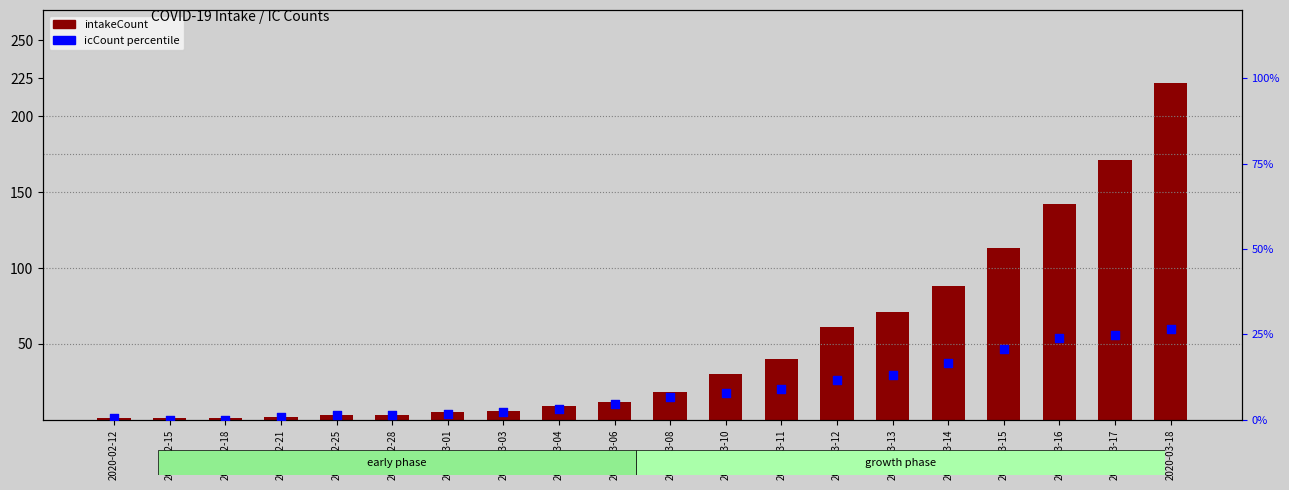

Which series has the largest total across all categories?

intakeCount